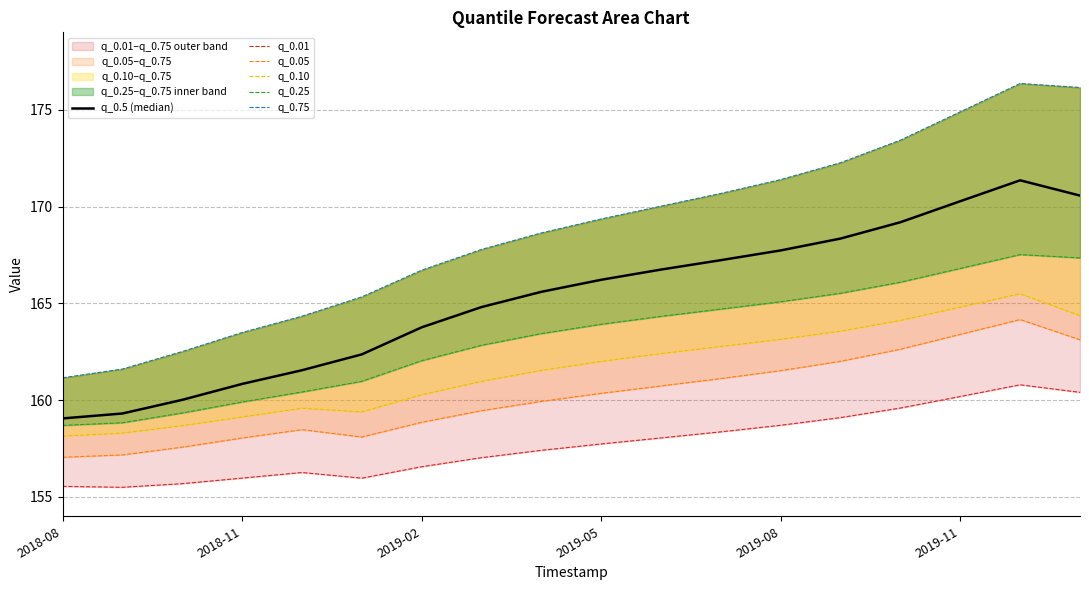

How many interior local peaks does the q_0.10 series have?

2